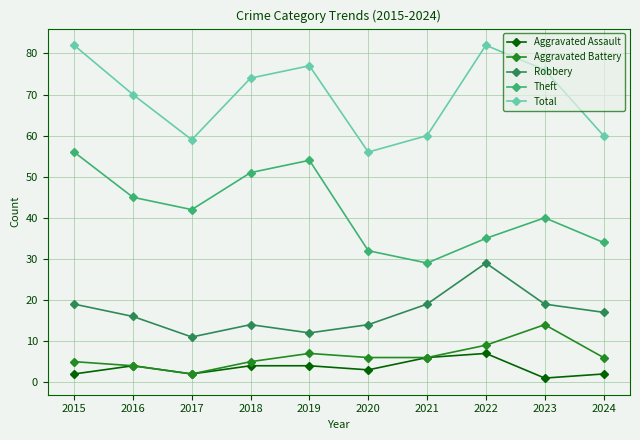

At which label does Theft reach its peak?

2015